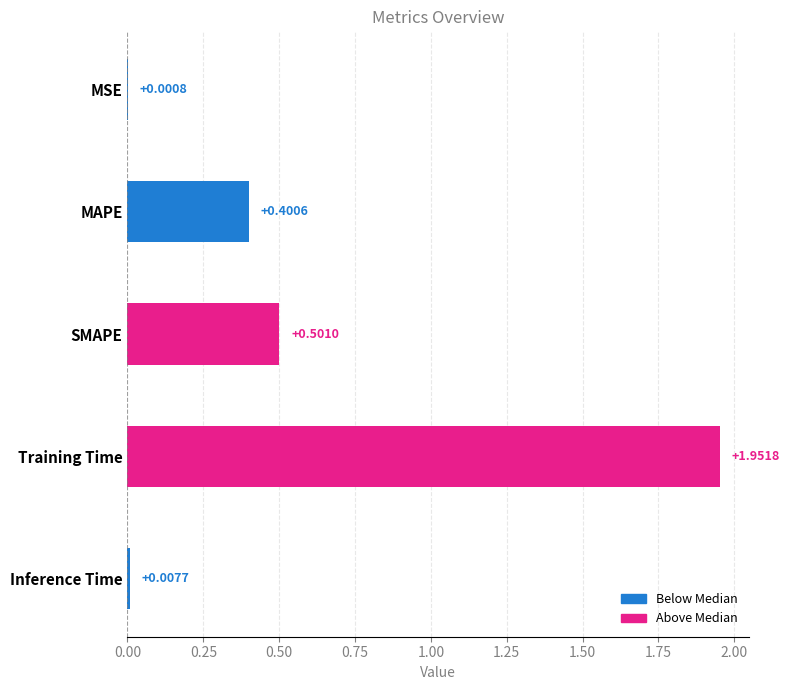

At which category does the chart reach its peak across all series?

Training Time